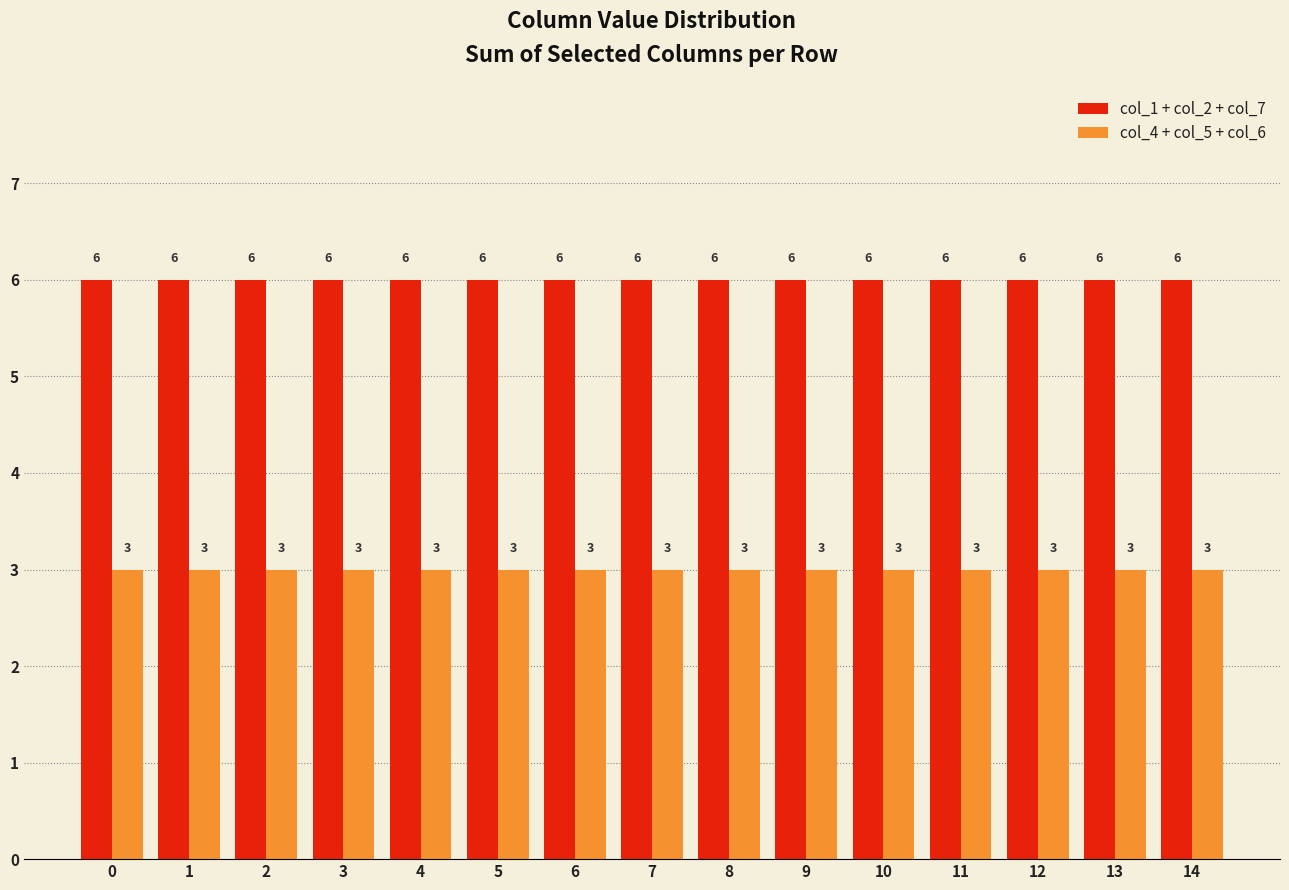

What is the value of the col_1 + col_2 + col_7 bar at the 7th from the left?

6